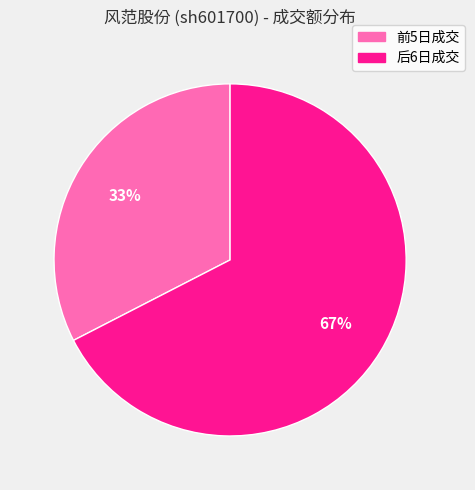

To the nearest percent, what is the average slice percentage?

50%